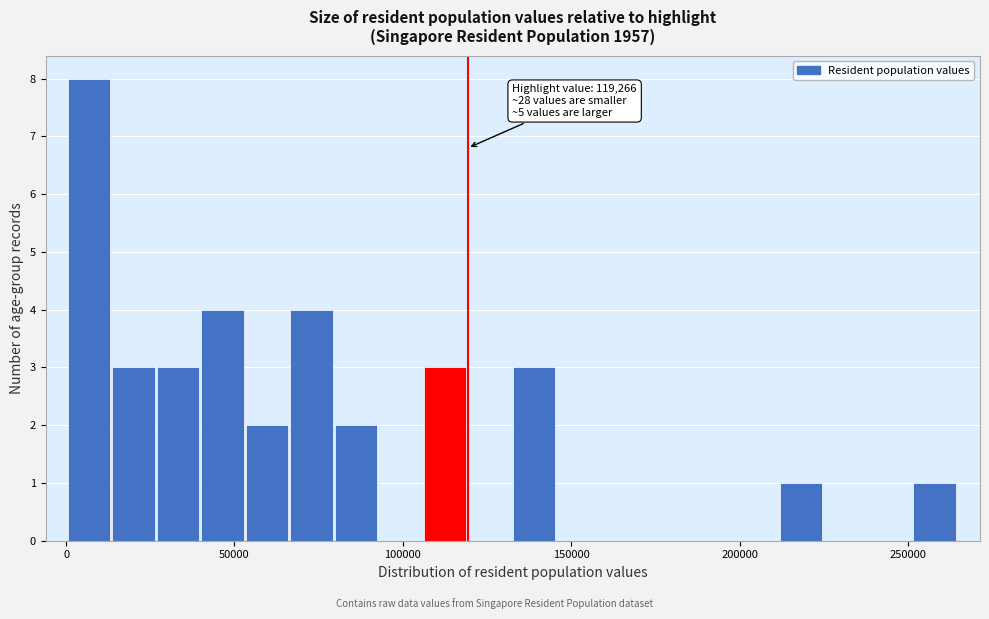

Read against the x-axis, roughly where is the centre of the tallest bar?

5000